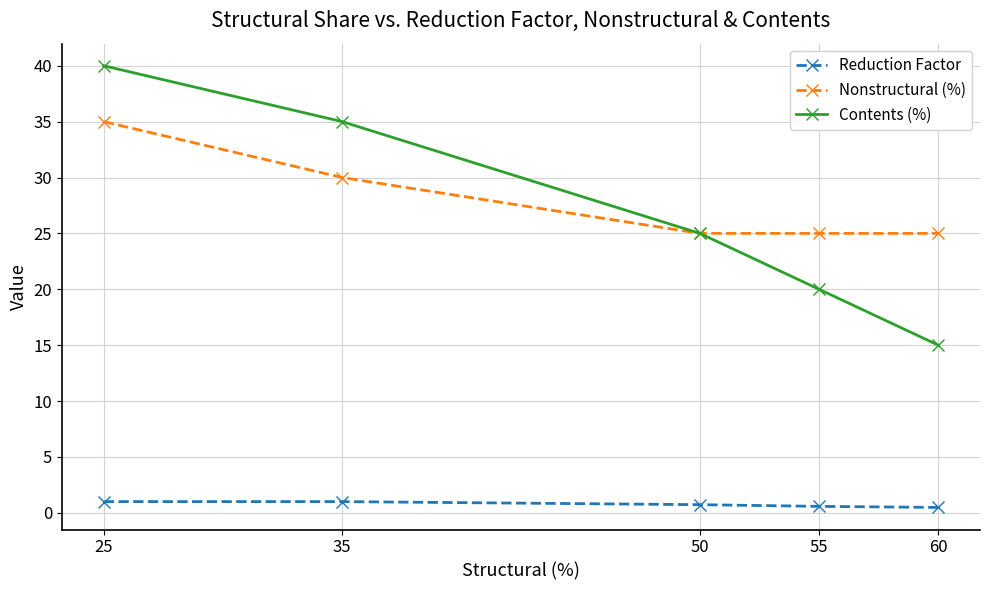

What is the difference between the maximum and minimum values in the Reduction Factor series?

0.5